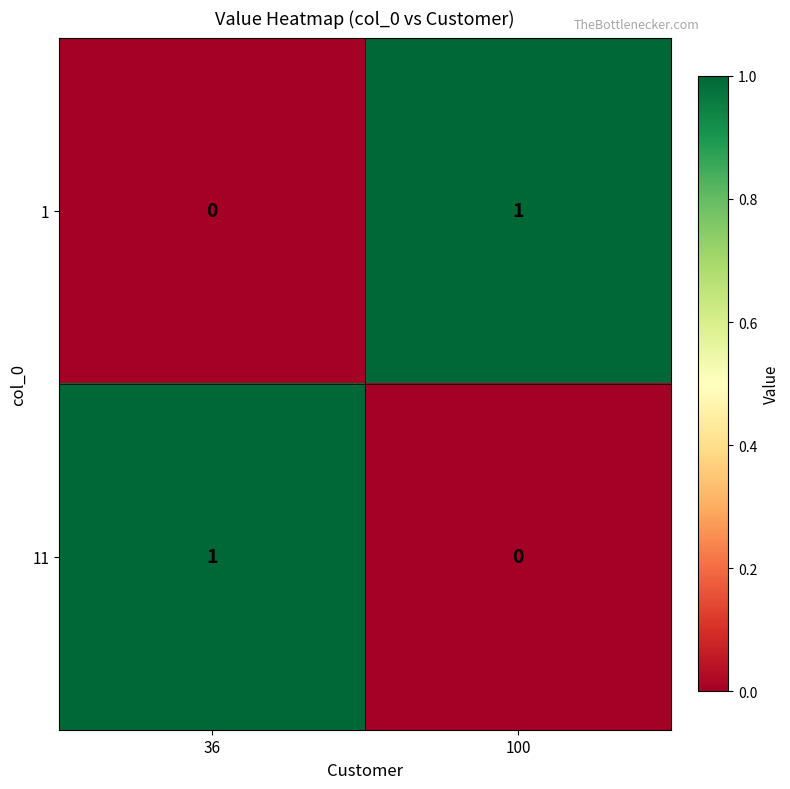

Is the value of 1 at 36 greater than the value of 11 at 36?

No